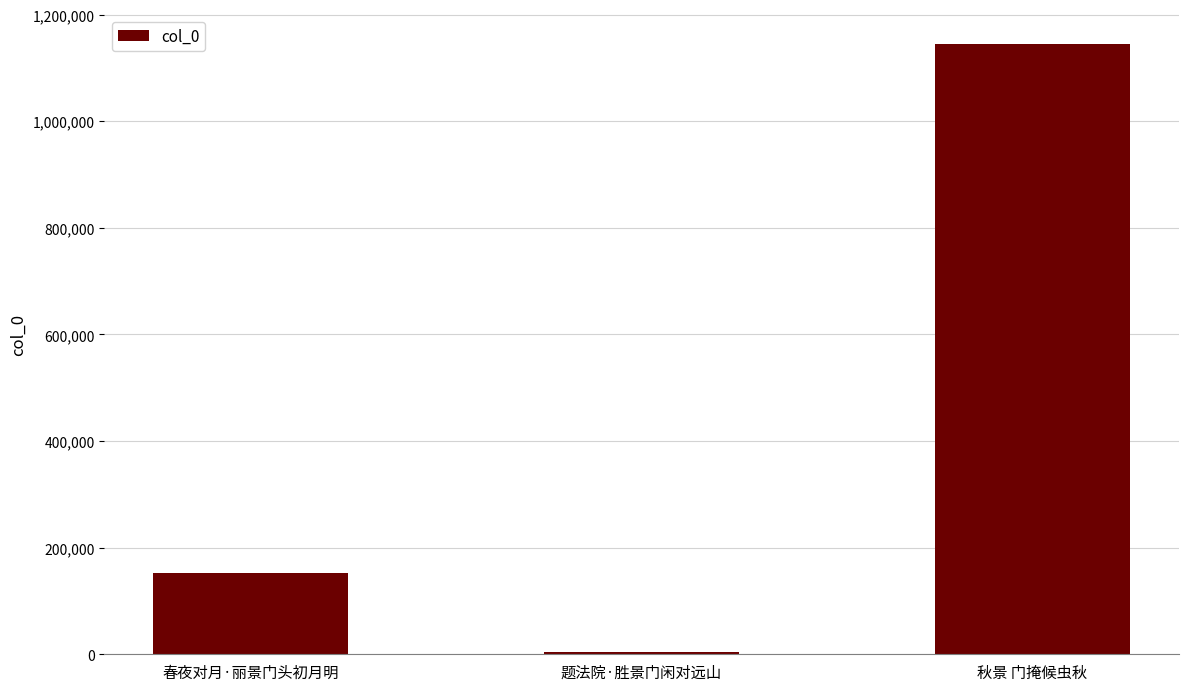

What is the label of the 3rd bar from the left?

秋景 门掩候虫秋